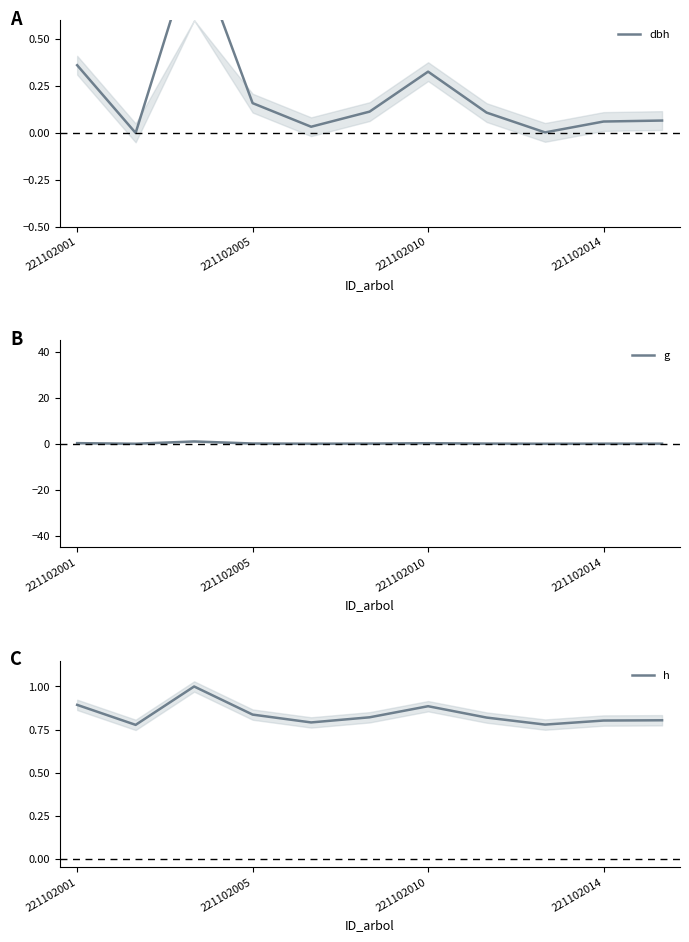

What is the maximum value for h?

1.0